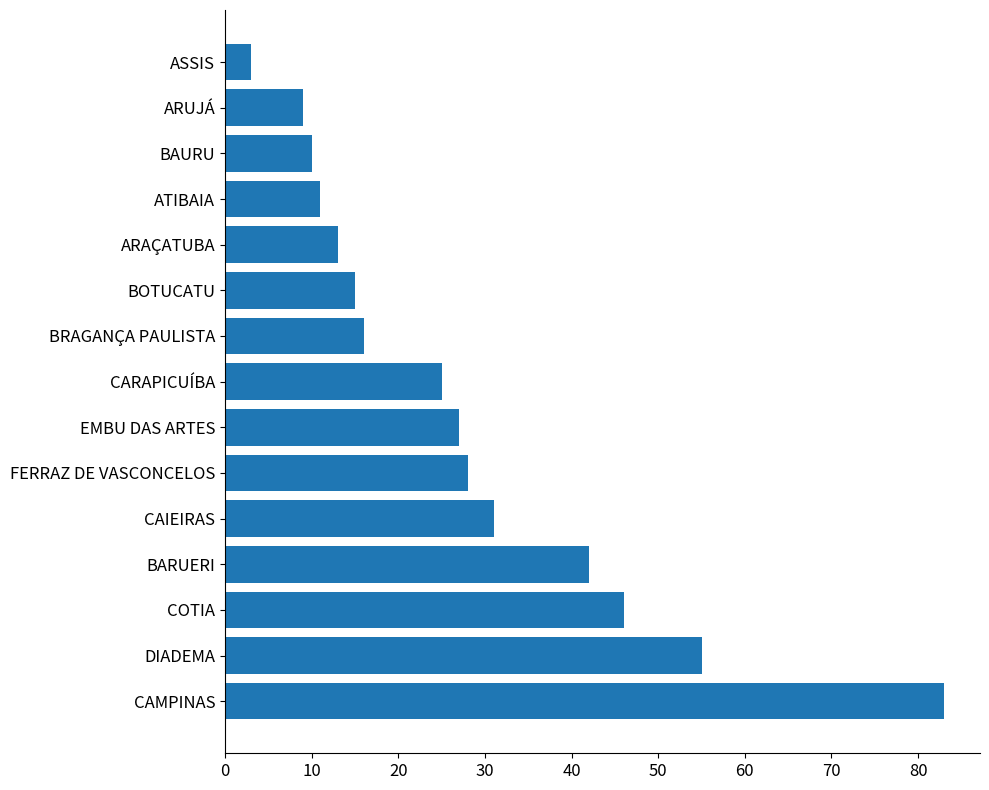

List the labels in order of value, largest first.

CAMPINAS, DIADEMA, COTIA, BARUERI, CAIEIRAS, FERRAZ DE VASCONCELOS, EMBU DAS ARTES, CARAPICUÍBA, BRAGANÇA PAULISTA, BOTUCATU, ARAÇATUBA, ATIBAIA, BAURU, ARUJÁ, ASSIS